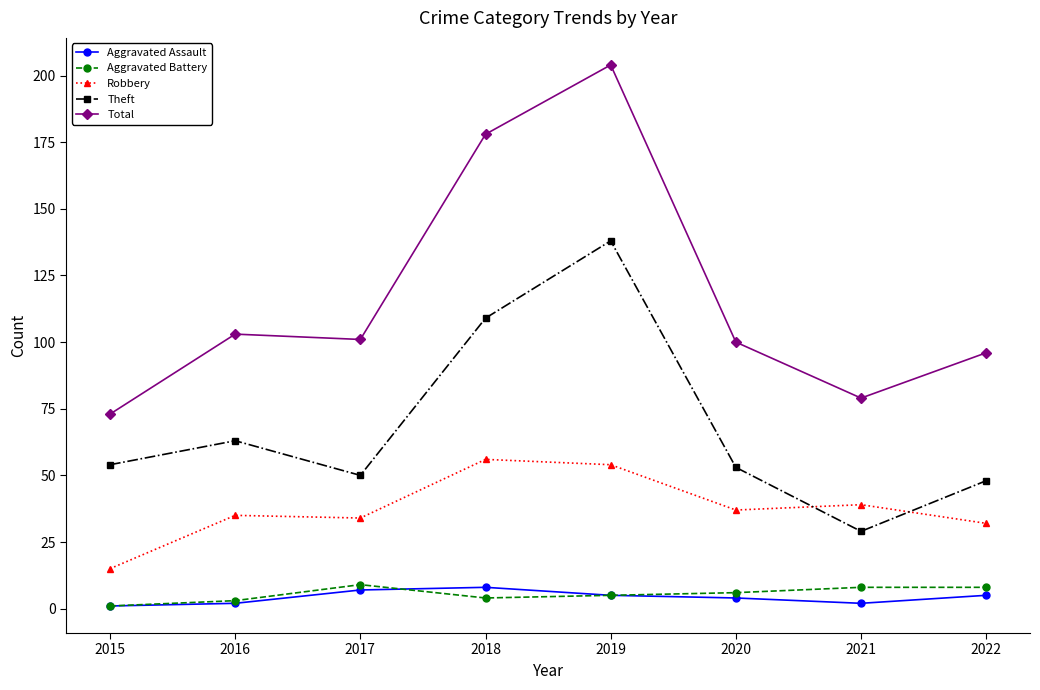

What are all the series names shown in the legend?

Aggravated Assault, Aggravated Battery, Robbery, Theft, Total